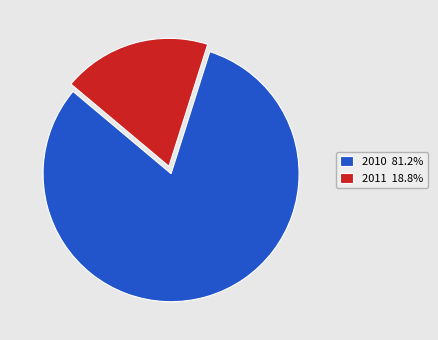

Does 2011 18.8% account for over 50% of the chart?

No